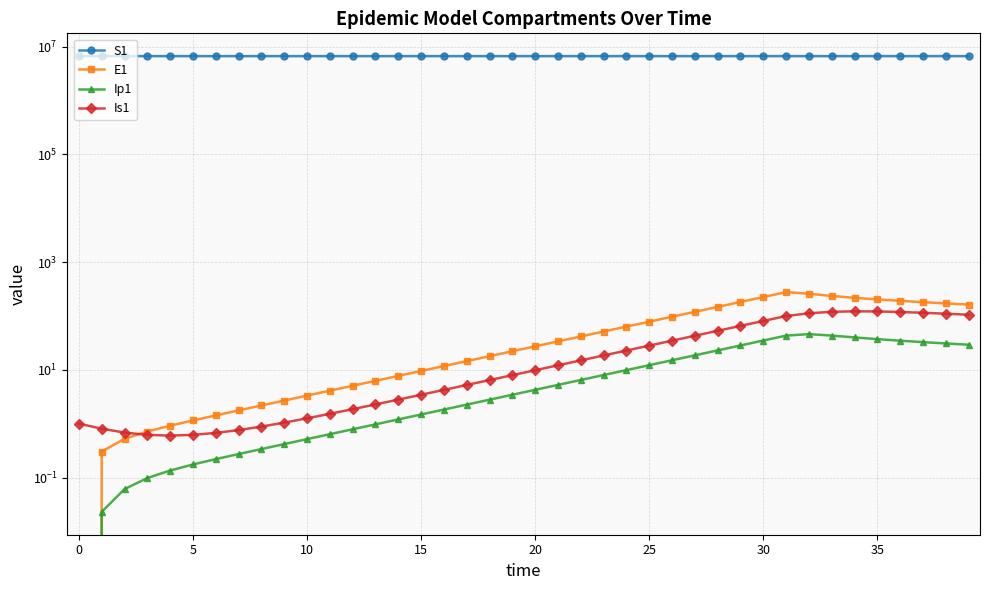

What is the difference between the maximum and minimum values in the S1 series?

981.0